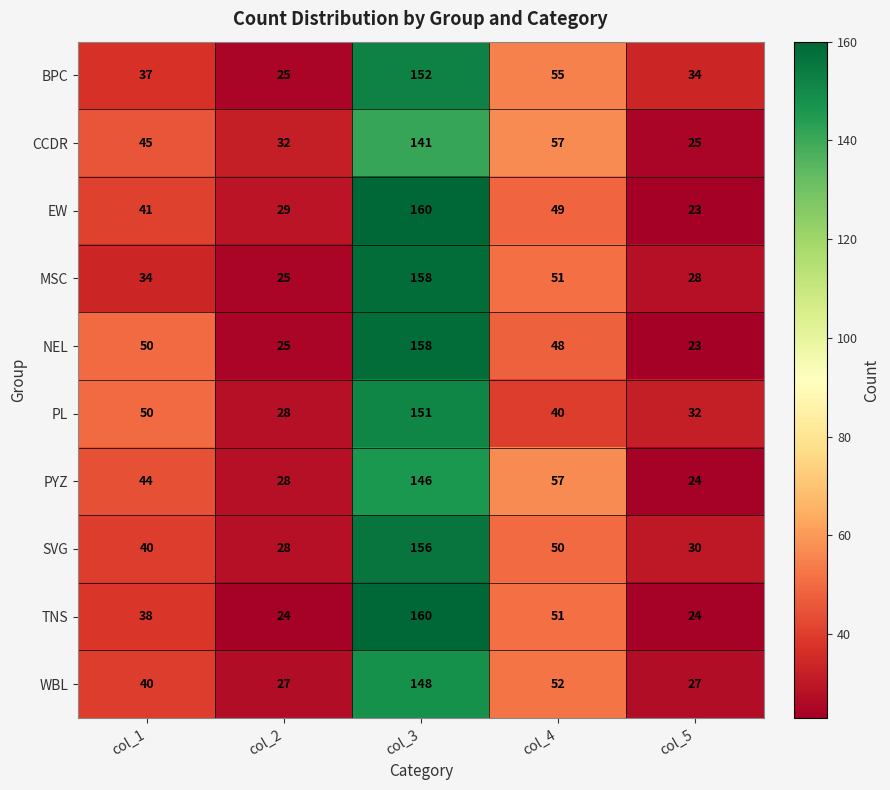

What is the total value across all series at col_1?

419